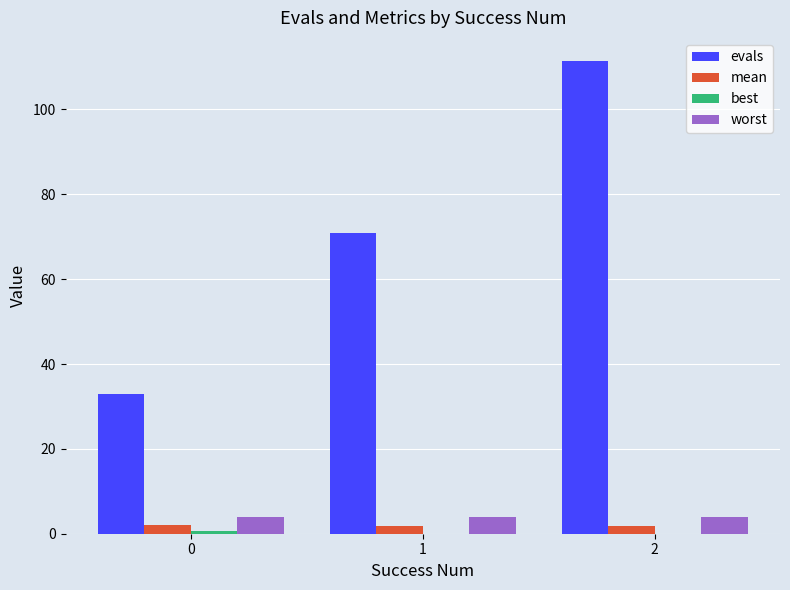

Between 1 and 2, which series saw the biggest shift?

evals